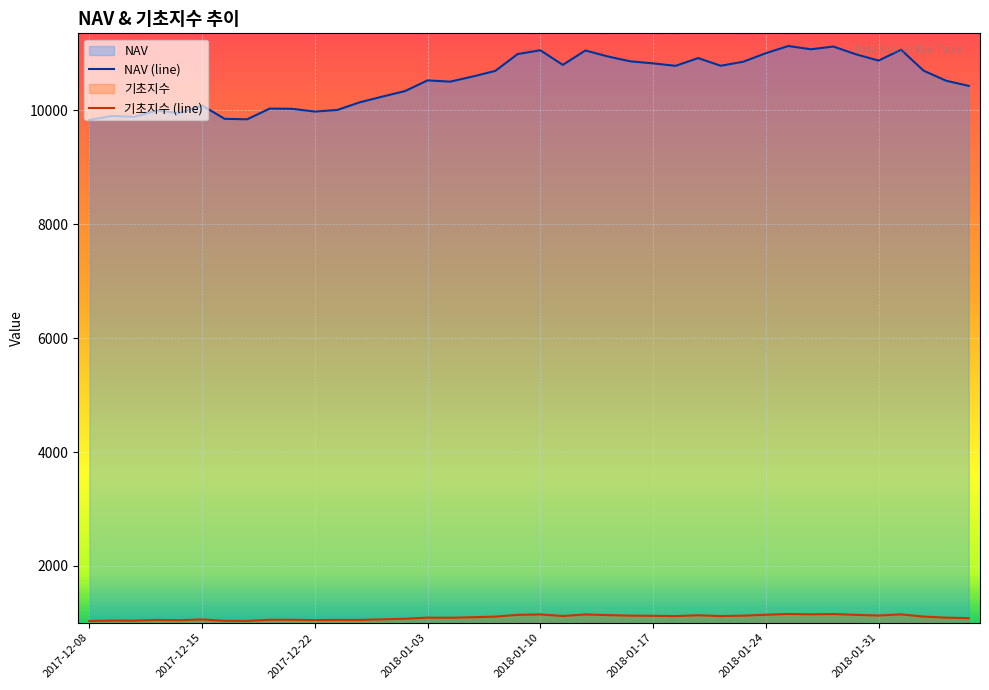

What is the sum of all 기초지수 (line) values?

43949.0